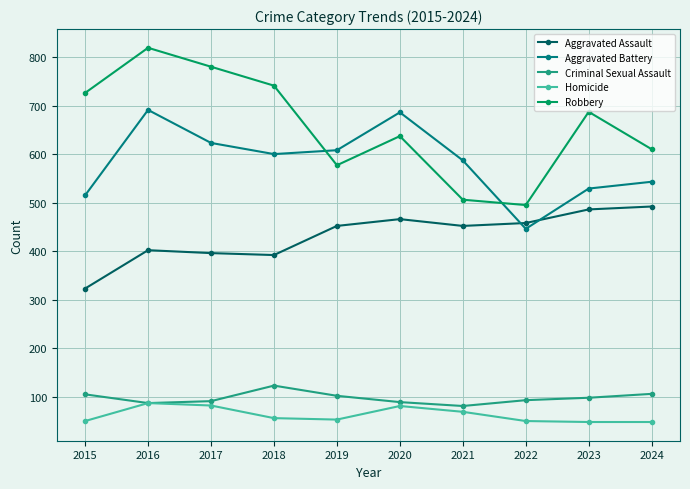

What is the maximum value for Aggravated Battery?

691